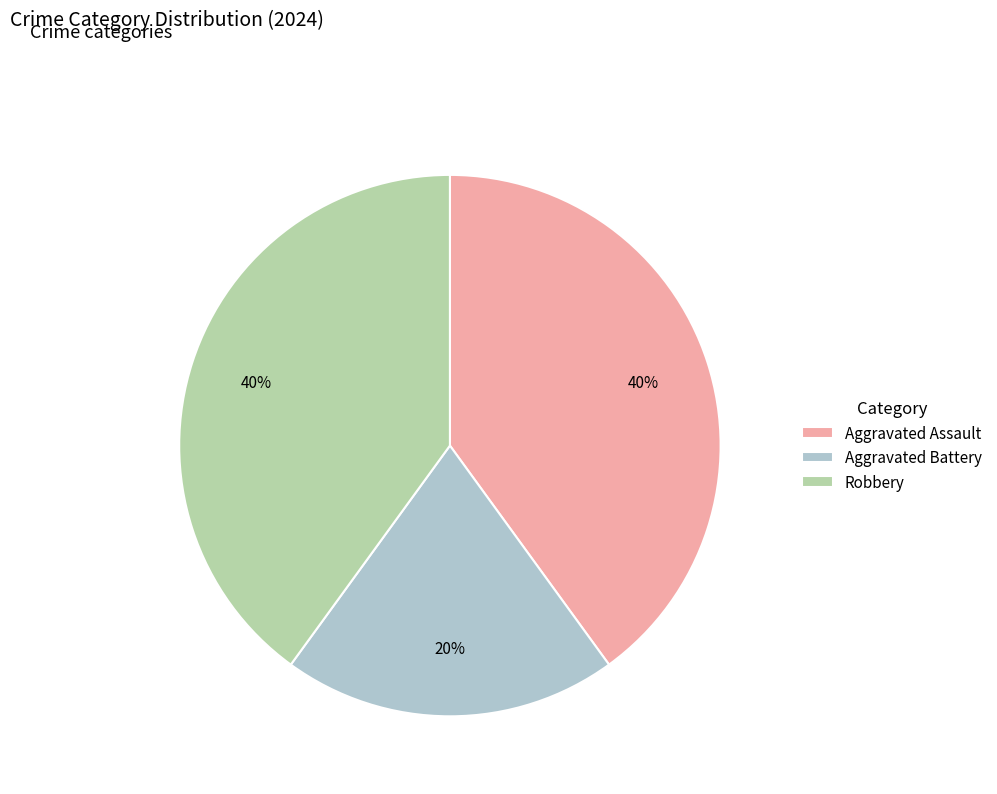

To the nearest percent, what is the combined percentage of Aggravated Battery and Aggravated Assault?

60%